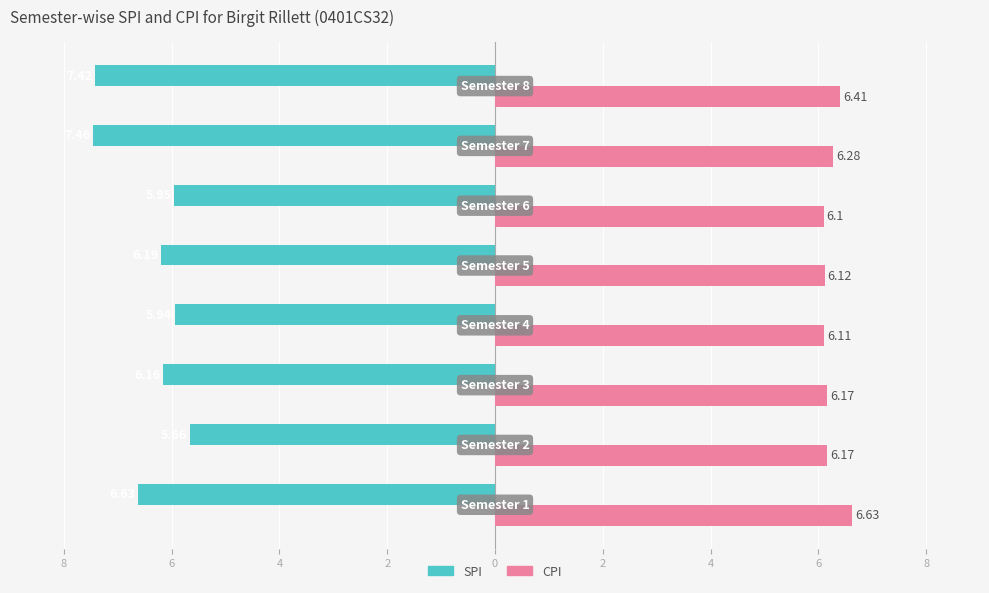

What are all the series names shown in the legend?

SPI, CPI